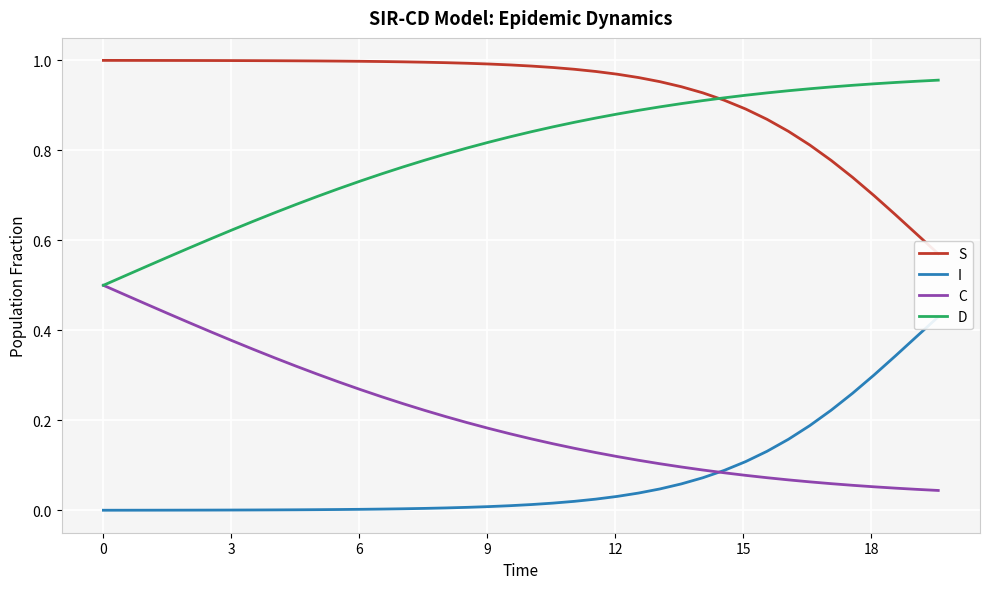

Reading left to right, what are all the values shown in this chart?

S: 1.0	1.0	1.0	1.0	1.0	1.0	1.0	1.0	1.0	1.0	1.0	1.0	1.0	1.0	1.0	1.0	1.0	1.0	1.0	1.0	1.0	1.0	1.0	1.0	1.0	1.0	1.0	0.9	0.9	0.9	0.9	0.9	0.8	0.8	0.8	0.7	0.7	0.7	0.6	0.6
I: 0.0	0.0	0.0	0.0	0.0	0.0	0.0	0.0	0.0	0.0	0.0	0.0	0.0	0.0	0.0	0.0	0.0	0.0	0.0	0.0	0.0	0.0	0.0	0.0	0.0	0.0	0.0	0.1	0.1	0.1	0.1	0.1	0.2	0.2	0.2	0.3	0.3	0.3	0.4	0.4
C: 0.5	0.5	0.5	0.4	0.4	0.4	0.4	0.4	0.3	0.3	0.3	0.3	0.3	0.3	0.2	0.2	0.2	0.2	0.2	0.2	0.2	0.1	0.1	0.1	0.1	0.1	0.1	0.1	0.1	0.1	0.1	0.1	0.1	0.1	0.1	0.1	0.1	0.0	0.0	0.0
D: 0.5	0.5	0.5	0.6	0.6	0.6	0.6	0.6	0.7	0.7	0.7	0.7	0.7	0.7	0.8	0.8	0.8	0.8	0.8	0.8	0.8	0.9	0.9	0.9	0.9	0.9	0.9	0.9	0.9	0.9	0.9	0.9	0.9	0.9	0.9	0.9	0.9	1.0	1.0	1.0